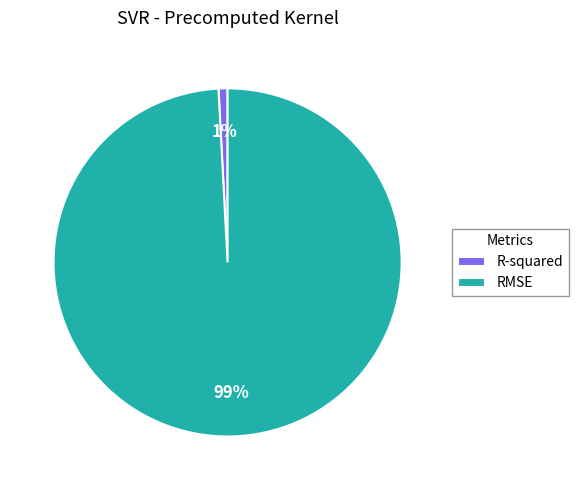

Do R-squared and RMSE together represent more than half of the pie?

Yes